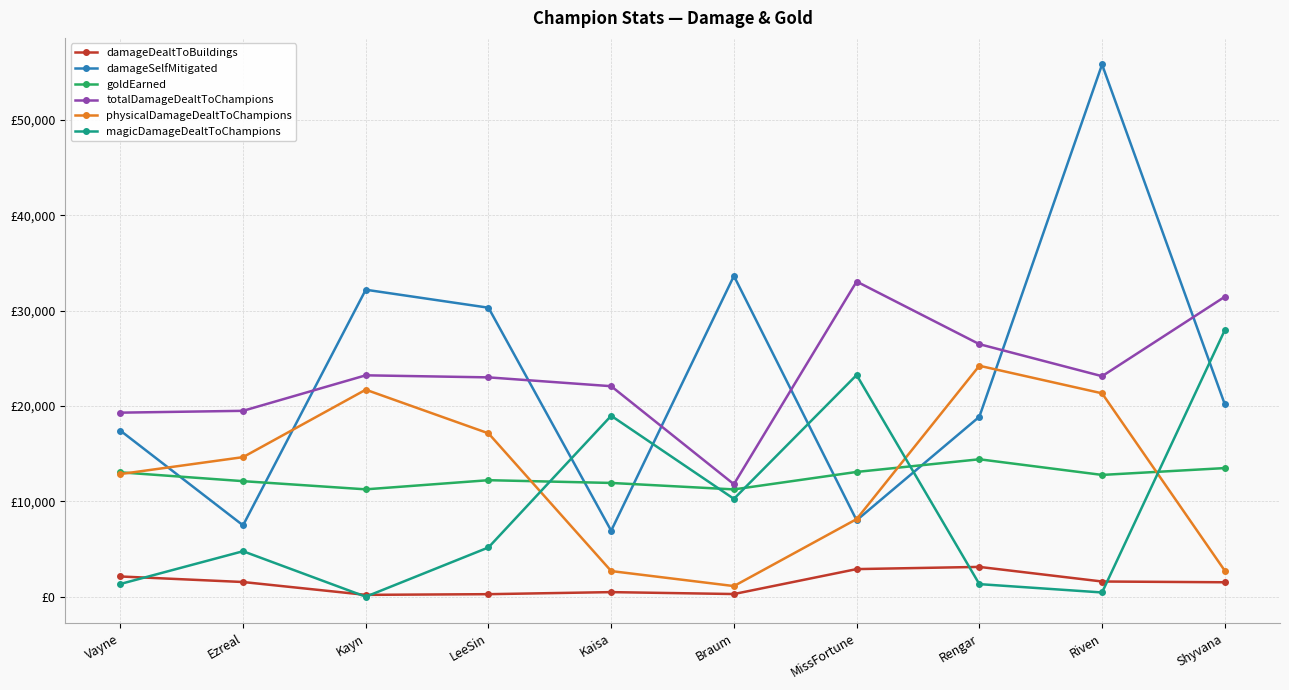

What is the sum of all damageDealtToBuildings values?

14029